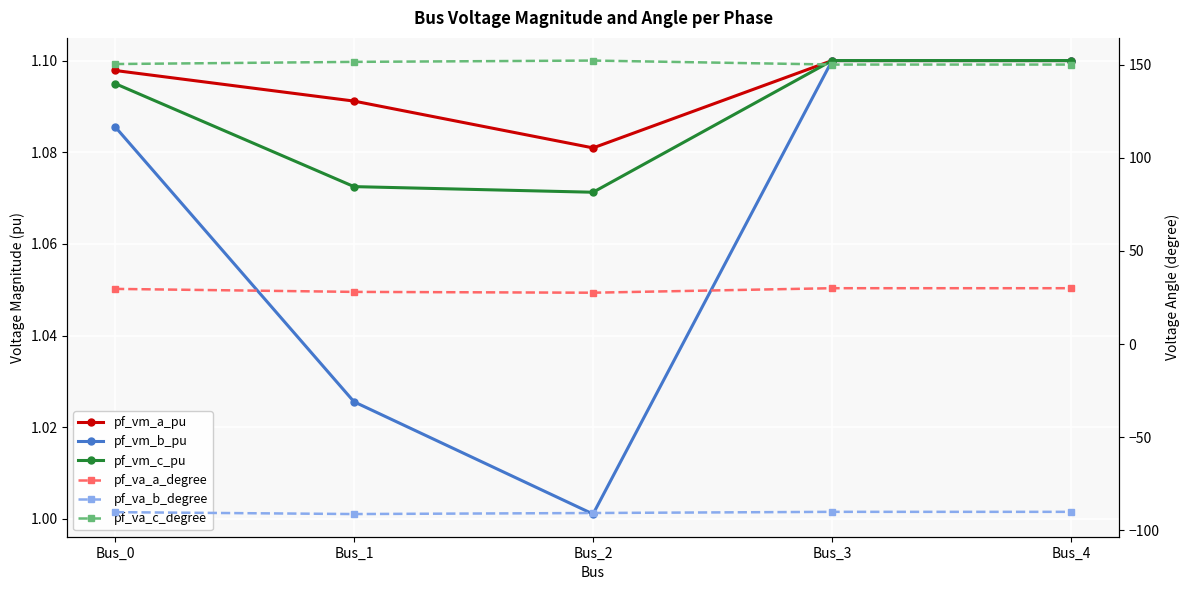

What is the smallest value displayed?

-91.2